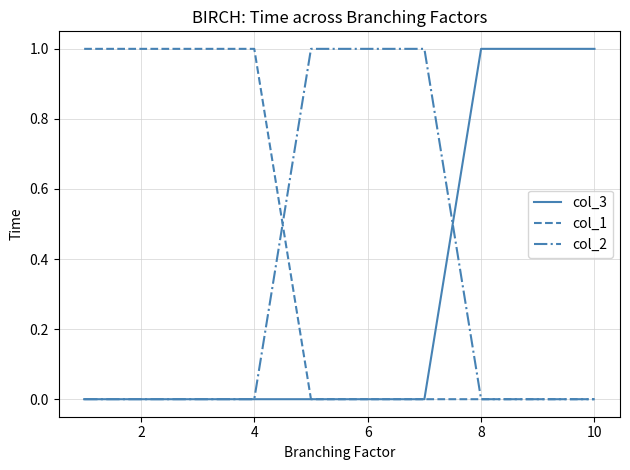

Which series has the largest total across all categories?

col_1